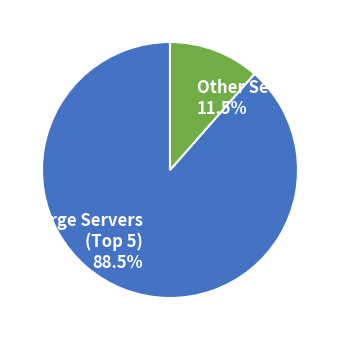

What portion of the pie excludes Other Servers 11.5%?

88.5%